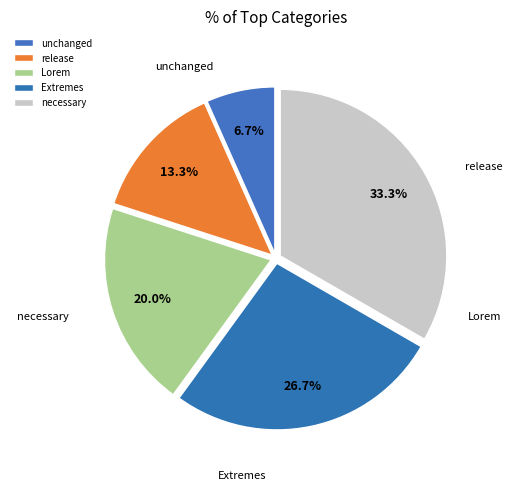

Between release and Lorem, which is larger?

Lorem